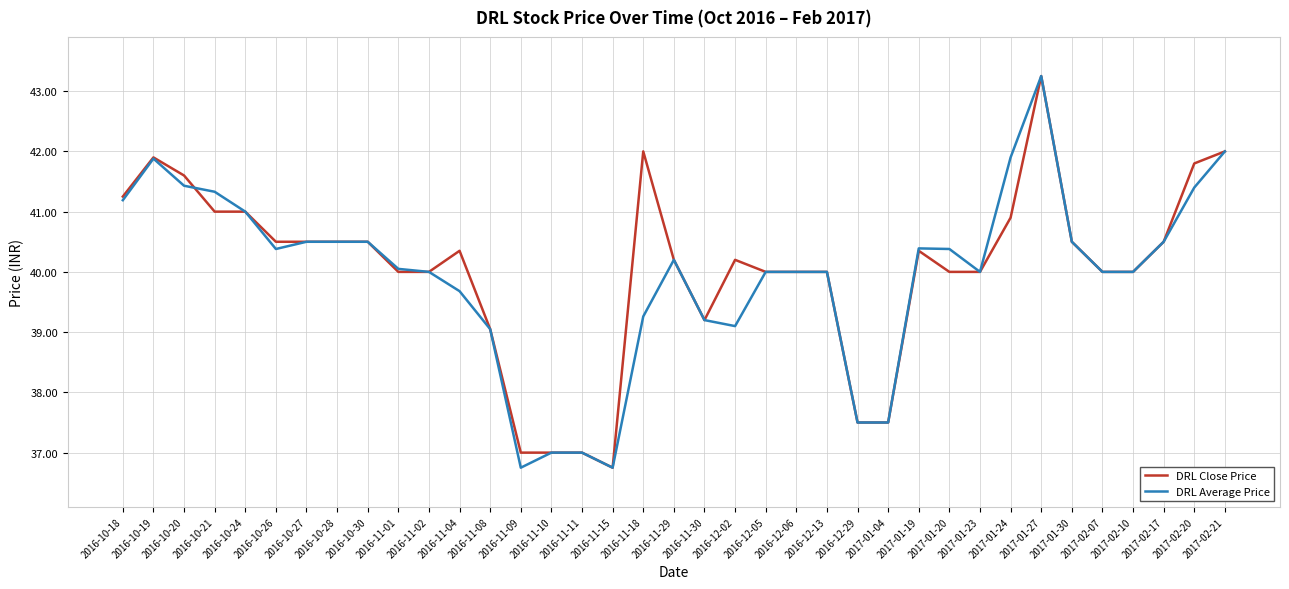

What position from the right is 2016-11-30?

18